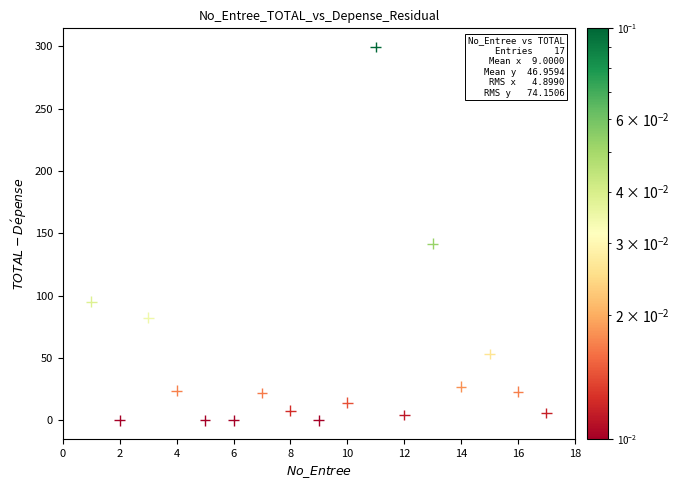

What Y value in the scatter plot is closest to 149?

141.5